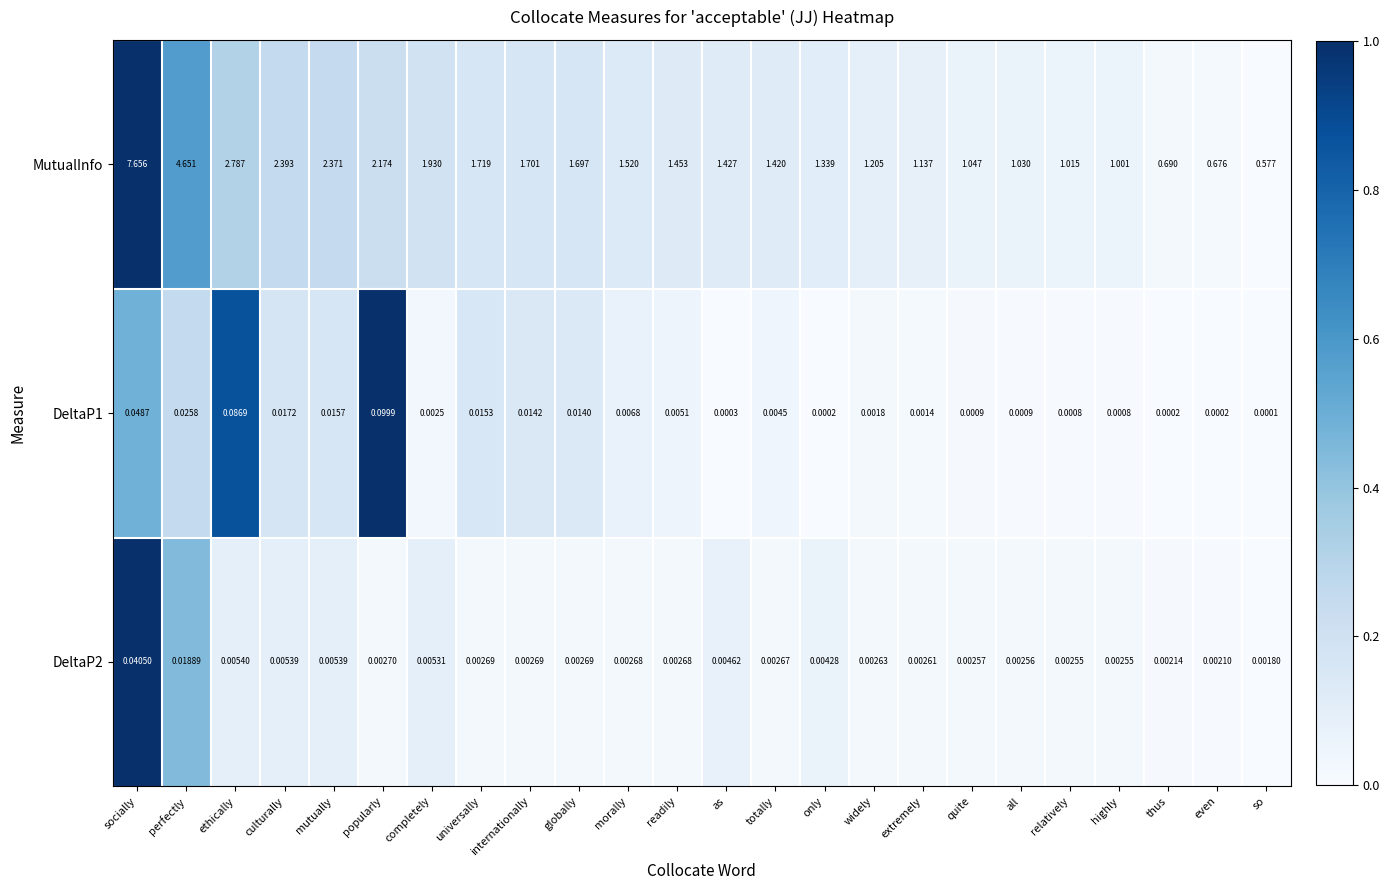

Which series has the widest spread of values?

MutualInfo